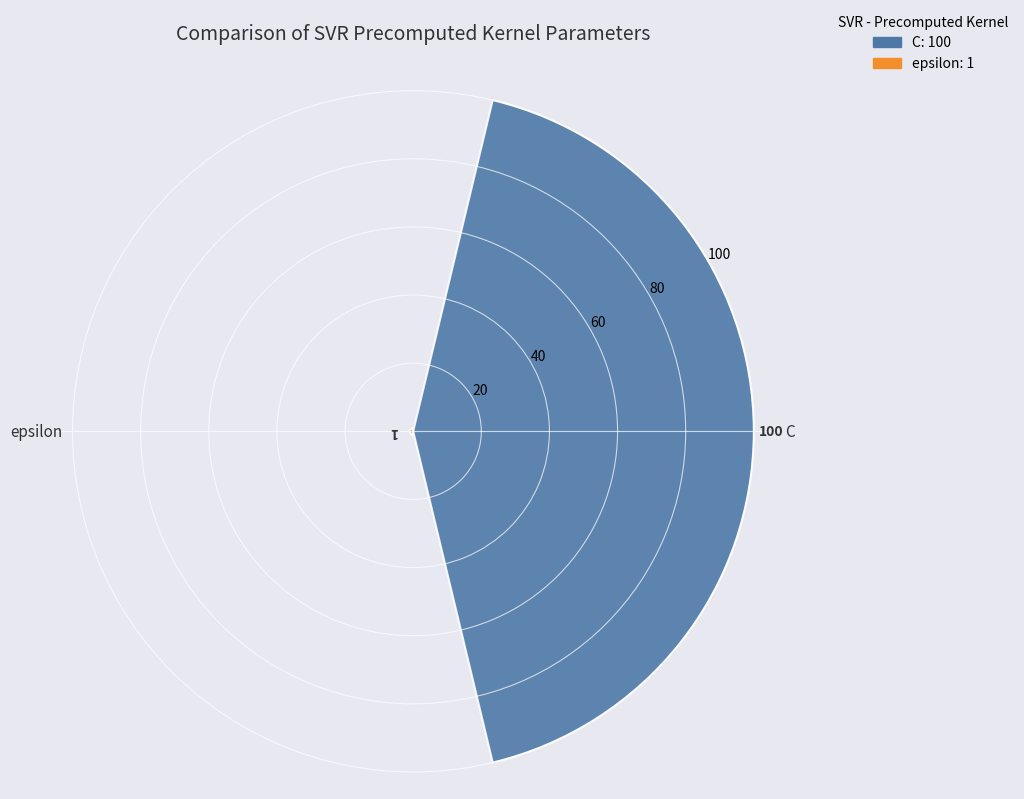

What value does the data have at C, to the nearest 5?

100